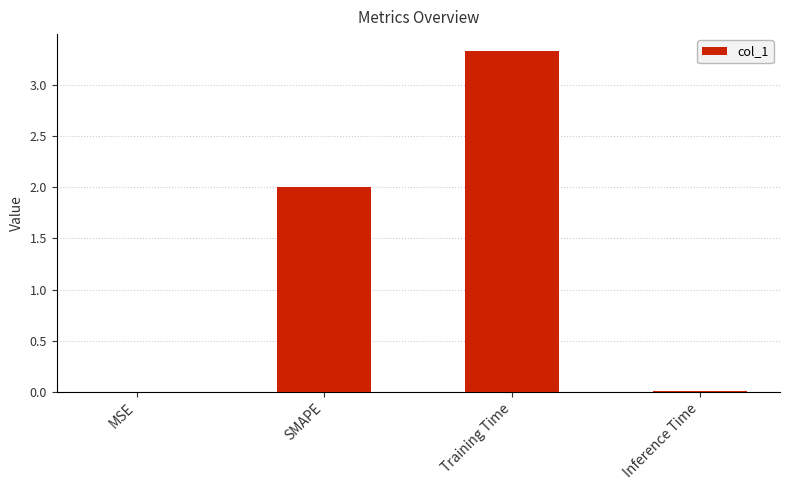

Which has a higher value, Inference Time or Training Time?

Training Time